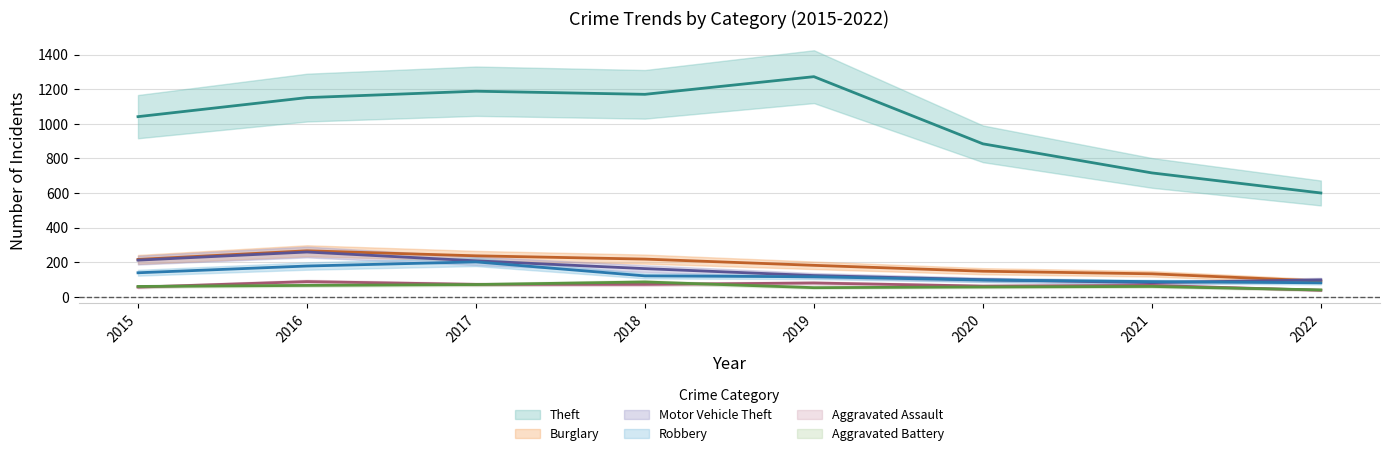

At which category does Theft reach its first local peak?

2017